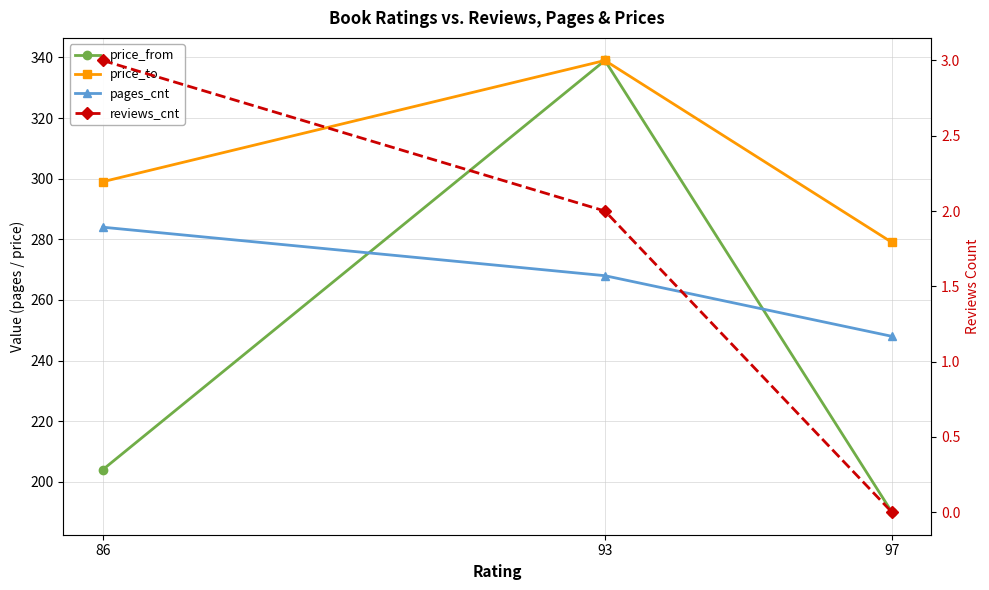

Is this an area chart (filled region under the line)?

No